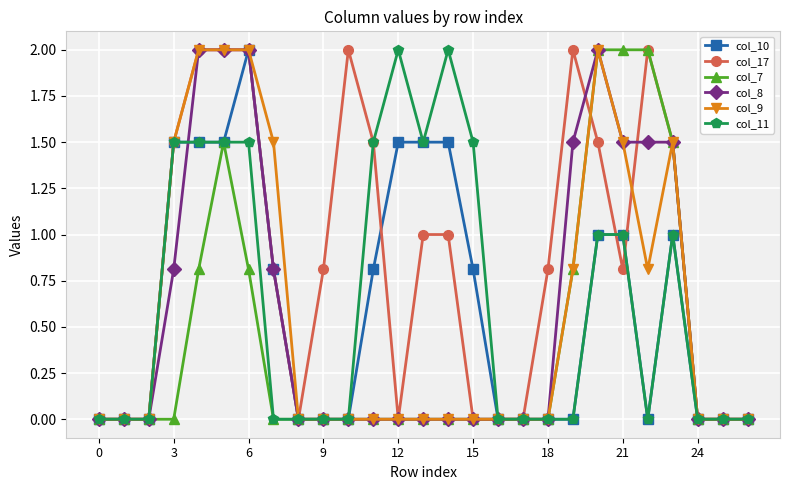

What is the average value of the col_7 series?

0.4